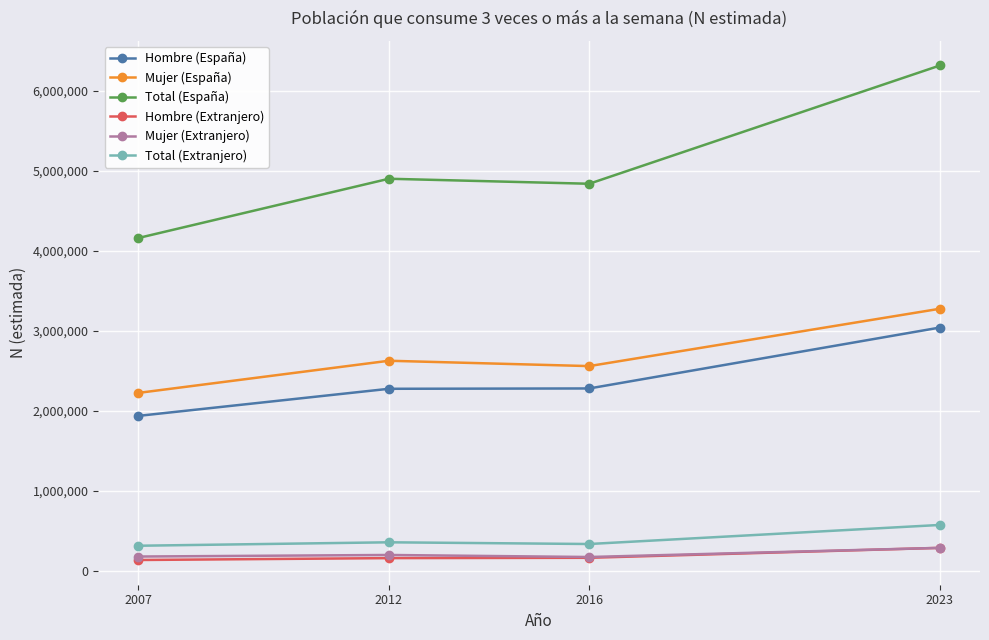

What is the difference between the maximum and minimum values in the Hombre (Extranjero) series?

151546